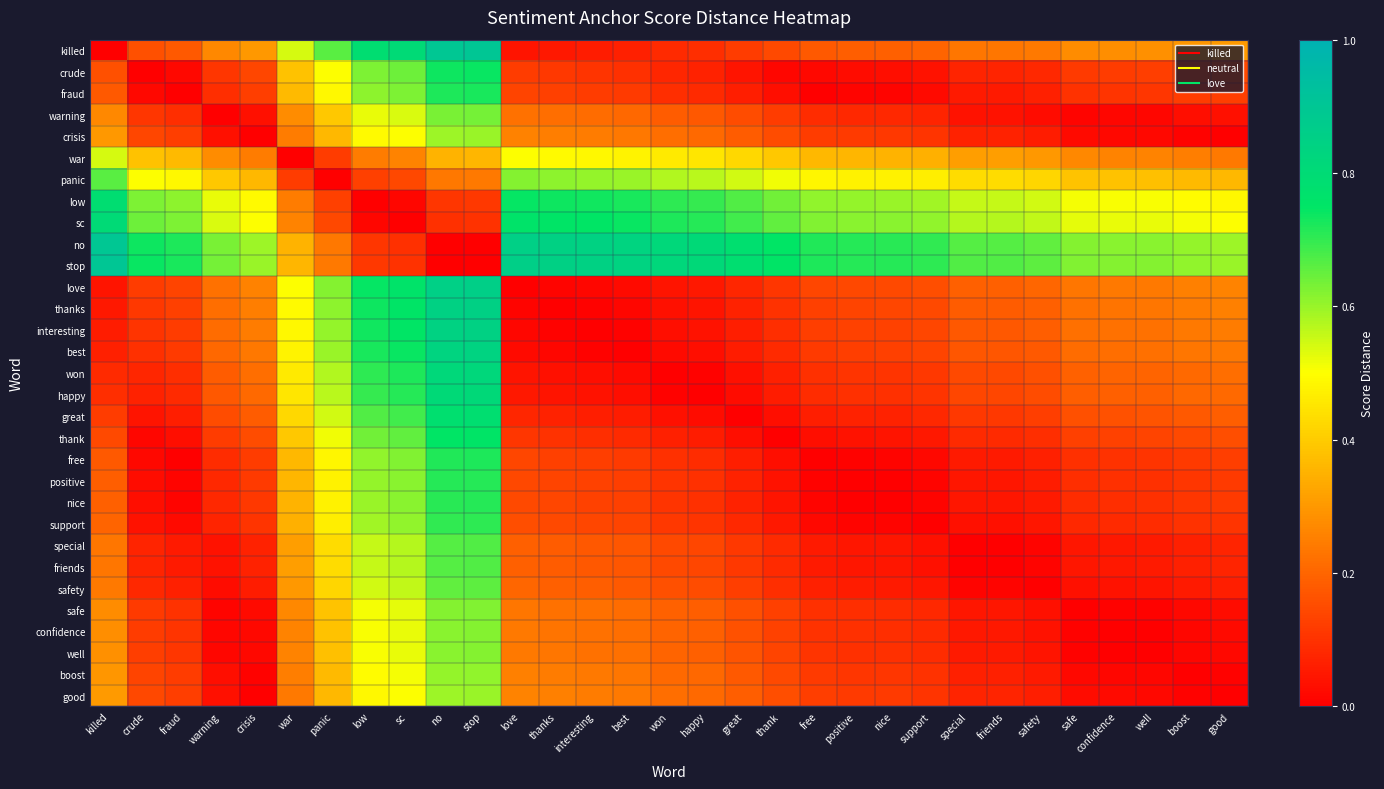

Reading left to right, extract all data points from this chart.

killed: killed=0.0	crude=0.2	fraud=0.2	warning=0.3	crisis=0.3	war=0.5	panic=0.7	low=0.8	sc=0.8	no=0.9	stop=0.9	love=0.0	thanks=0.1	interesting=0.1	best=0.1	won=0.1	happy=0.1	great=0.1	thank=0.1	free=0.2	positive=0.2	nice=0.2	support=0.2	special=0.2	friends=0.2	safety=0.2	safe=0.3	confidence=0.3	well=0.3	boost=0.3	good=0.3
crude: killed=0.2	crude=0.0	fraud=0.0	warning=0.1	crisis=0.1	war=0.4	panic=0.5	low=0.6	sc=0.6	no=0.7	stop=0.7	love=0.1	thanks=0.1	interesting=0.1	best=0.1	won=0.1	happy=0.1	great=0.0	thank=0.0	free=0.0	positive=0.0	nice=0.0	support=0.0	special=0.1	friends=0.1	safety=0.1	safe=0.1	confidence=0.1	well=0.1	boost=0.1	good=0.1
fraud: killed=0.2	crude=0.0	fraud=0.0	warning=0.1	crisis=0.1	war=0.4	panic=0.5	low=0.6	sc=0.6	no=0.7	stop=0.7	love=0.1	thanks=0.1	interesting=0.1	best=0.1	won=0.1	happy=0.1	great=0.1	thank=0.0	free=0.0	positive=0.0	nice=0.0	support=0.0	special=0.1	friends=0.1	safety=0.1	safe=0.1	confidence=0.1	well=0.1	boost=0.1	good=0.1
warning: killed=0.3	crude=0.1	fraud=0.1	warning=0.0	crisis=0.0	war=0.3	panic=0.4	low=0.5	sc=0.5	no=0.6	stop=0.6	love=0.2	thanks=0.2	interesting=0.2	best=0.2	won=0.2	happy=0.2	great=0.1	thank=0.1	free=0.1	positive=0.1	nice=0.1	support=0.1	special=0.0	friends=0.0	safety=0.0	safe=0.0	confidence=0.0	well=0.0	boost=0.0	good=0.0
crisis: killed=0.3	crude=0.1	fraud=0.1	warning=0.0	crisis=0.0	war=0.2	panic=0.4	low=0.5	sc=0.5	no=0.6	stop=0.6	love=0.3	thanks=0.2	interesting=0.2	best=0.2	won=0.2	happy=0.2	great=0.2	thank=0.2	free=0.1	positive=0.1	nice=0.1	support=0.1	special=0.1	friends=0.1	safety=0.1	safe=0.0	confidence=0.0	well=0.0	boost=0.0	good=0.0
war: killed=0.5	crude=0.4	fraud=0.4	warning=0.3	crisis=0.2	war=0.0	panic=0.1	low=0.2	sc=0.3	no=0.4	stop=0.4	love=0.5	thanks=0.5	interesting=0.5	best=0.5	won=0.5	happy=0.5	great=0.4	thank=0.4	free=0.4	positive=0.4	nice=0.4	support=0.3	special=0.3	friends=0.3	safety=0.3	safe=0.3	confidence=0.3	well=0.3	boost=0.2	good=0.2
panic: killed=0.7	crude=0.5	fraud=0.5	warning=0.4	crisis=0.4	war=0.1	panic=0.0	low=0.1	sc=0.1	no=0.2	stop=0.2	love=0.6	thanks=0.6	interesting=0.6	best=0.6	won=0.6	happy=0.6	great=0.5	thank=0.5	free=0.5	positive=0.5	nice=0.5	support=0.5	special=0.4	friends=0.4	safety=0.4	safe=0.4	confidence=0.4	well=0.4	boost=0.4	good=0.4
low: killed=0.8	crude=0.6	fraud=0.6	warning=0.5	crisis=0.5	war=0.2	panic=0.1	low=0.0	sc=0.0	no=0.1	stop=0.1	love=0.7	thanks=0.7	interesting=0.7	best=0.7	won=0.7	happy=0.7	great=0.7	thank=0.6	free=0.6	positive=0.6	nice=0.6	support=0.6	special=0.6	friends=0.6	safety=0.5	safe=0.5	confidence=0.5	well=0.5	boost=0.5	good=0.5
sc: killed=0.8	crude=0.6	fraud=0.6	warning=0.5	crisis=0.5	war=0.3	panic=0.1	low=0.0	sc=0.0	no=0.1	stop=0.1	love=0.8	thanks=0.8	interesting=0.7	best=0.7	won=0.7	happy=0.7	great=0.7	thank=0.7	free=0.6	positive=0.6	nice=0.6	support=0.6	special=0.6	friends=0.6	safety=0.6	safe=0.5	confidence=0.5	well=0.5	boost=0.5	good=0.5
no: killed=0.9	crude=0.7	fraud=0.7	warning=0.6	crisis=0.6	war=0.4	panic=0.2	low=0.1	sc=0.1	no=0.0	stop=0.0	love=0.9	thanks=0.8	interesting=0.8	best=0.8	won=0.8	happy=0.8	great=0.8	thank=0.7	free=0.7	positive=0.7	nice=0.7	support=0.7	special=0.7	friends=0.7	safety=0.7	safe=0.6	confidence=0.6	well=0.6	boost=0.6	good=0.6
stop: killed=0.9	crude=0.7	fraud=0.7	warning=0.6	crisis=0.6	war=0.4	panic=0.2	low=0.1	sc=0.1	no=0.0	stop=0.0	love=0.9	thanks=0.8	interesting=0.8	best=0.8	won=0.8	happy=0.8	great=0.8	thank=0.8	free=0.7	positive=0.7	nice=0.7	support=0.7	special=0.7	friends=0.7	safety=0.7	safe=0.6	confidence=0.6	well=0.6	boost=0.6	good=0.6
love: killed=0.0	crude=0.1	fraud=0.1	warning=0.2	crisis=0.3	war=0.5	panic=0.6	low=0.7	sc=0.8	no=0.9	stop=0.9	love=0.0	thanks=0.0	interesting=0.0	best=0.0	won=0.0	happy=0.0	great=0.1	thank=0.1	free=0.1	positive=0.1	nice=0.1	support=0.2	special=0.2	friends=0.2	safety=0.2	safe=0.2	confidence=0.2	well=0.2	boost=0.3	good=0.3
thanks: killed=0.1	crude=0.1	fraud=0.1	warning=0.2	crisis=0.2	war=0.5	panic=0.6	low=0.7	sc=0.8	no=0.8	stop=0.8	love=0.0	thanks=0.0	interesting=0.0	best=0.0	won=0.0	happy=0.0	great=0.1	thank=0.1	free=0.1	positive=0.1	nice=0.1	support=0.1	special=0.2	friends=0.2	safety=0.2	safe=0.2	confidence=0.2	well=0.2	boost=0.2	good=0.3
interesting: killed=0.1	crude=0.1	fraud=0.1	warning=0.2	crisis=0.2	war=0.5	panic=0.6	low=0.7	sc=0.7	no=0.8	stop=0.8	love=0.0	thanks=0.0	interesting=0.0	best=0.0	won=0.0	happy=0.0	great=0.1	thank=0.1	free=0.1	positive=0.1	nice=0.1	support=0.1	special=0.2	friends=0.2	safety=0.2	safe=0.2	confidence=0.2	well=0.2	boost=0.2	good=0.2
best: killed=0.1	crude=0.1	fraud=0.1	warning=0.2	crisis=0.2	war=0.5	panic=0.6	low=0.7	sc=0.7	no=0.8	stop=0.8	love=0.0	thanks=0.0	interesting=0.0	best=0.0	won=0.0	happy=0.0	great=0.1	thank=0.1	free=0.1	positive=0.1	nice=0.1	support=0.1	special=0.2	friends=0.2	safety=0.2	safe=0.2	confidence=0.2	well=0.2	boost=0.2	good=0.2
won: killed=0.1	crude=0.1	fraud=0.1	warning=0.2	crisis=0.2	war=0.5	panic=0.6	low=0.7	sc=0.7	no=0.8	stop=0.8	love=0.0	thanks=0.0	interesting=0.0	best=0.0	won=0.0	happy=0.0	great=0.0	thank=0.1	free=0.1	positive=0.1	nice=0.1	support=0.1	special=0.1	friends=0.1	safety=0.2	safe=0.2	confidence=0.2	well=0.2	boost=0.2	good=0.2
happy: killed=0.1	crude=0.1	fraud=0.1	warning=0.2	crisis=0.2	war=0.5	panic=0.6	low=0.7	sc=0.7	no=0.8	stop=0.8	love=0.0	thanks=0.0	interesting=0.0	best=0.0	won=0.0	happy=0.0	great=0.0	thank=0.1	free=0.1	positive=0.1	nice=0.1	support=0.1	special=0.1	friends=0.1	safety=0.2	safe=0.2	confidence=0.2	well=0.2	boost=0.2	good=0.2
great: killed=0.1	crude=0.0	fraud=0.1	warning=0.1	crisis=0.2	war=0.4	panic=0.5	low=0.7	sc=0.7	no=0.8	stop=0.8	love=0.1	thanks=0.1	interesting=0.1	best=0.1	won=0.0	happy=0.0	great=0.0	thank=0.0	free=0.1	positive=0.1	nice=0.1	support=0.1	special=0.1	friends=0.1	safety=0.1	safe=0.2	confidence=0.2	well=0.2	boost=0.2	good=0.2
thank: killed=0.1	crude=0.0	fraud=0.0	warning=0.1	crisis=0.2	war=0.4	panic=0.5	low=0.6	sc=0.7	no=0.7	stop=0.8	love=0.1	thanks=0.1	interesting=0.1	best=0.1	won=0.1	happy=0.1	great=0.0	thank=0.0	free=0.0	positive=0.0	nice=0.0	support=0.0	special=0.1	friends=0.1	safety=0.1	safe=0.1	confidence=0.1	well=0.1	boost=0.1	good=0.2
free: killed=0.2	crude=0.0	fraud=0.0	warning=0.1	crisis=0.1	war=0.4	panic=0.5	low=0.6	sc=0.6	no=0.7	stop=0.7	love=0.1	thanks=0.1	interesting=0.1	best=0.1	won=0.1	happy=0.1	great=0.1	thank=0.0	free=0.0	positive=0.0	nice=0.0	support=0.0	special=0.1	friends=0.1	safety=0.1	safe=0.1	confidence=0.1	well=0.1	boost=0.1	good=0.1
positive: killed=0.2	crude=0.0	fraud=0.0	warning=0.1	crisis=0.1	war=0.4	panic=0.5	low=0.6	sc=0.6	no=0.7	stop=0.7	love=0.1	thanks=0.1	interesting=0.1	best=0.1	won=0.1	happy=0.1	great=0.1	thank=0.0	free=0.0	positive=0.0	nice=0.0	support=0.0	special=0.0	friends=0.0	safety=0.1	safe=0.1	confidence=0.1	well=0.1	boost=0.1	good=0.1
nice: killed=0.2	crude=0.0	fraud=0.0	warning=0.1	crisis=0.1	war=0.4	panic=0.5	low=0.6	sc=0.6	no=0.7	stop=0.7	love=0.1	thanks=0.1	interesting=0.1	best=0.1	won=0.1	happy=0.1	great=0.1	thank=0.0	free=0.0	positive=0.0	nice=0.0	support=0.0	special=0.0	friends=0.0	safety=0.1	safe=0.1	confidence=0.1	well=0.1	boost=0.1	good=0.1
support: killed=0.2	crude=0.0	fraud=0.0	warning=0.1	crisis=0.1	war=0.3	panic=0.5	low=0.6	sc=0.6	no=0.7	stop=0.7	love=0.2	thanks=0.1	interesting=0.1	best=0.1	won=0.1	happy=0.1	great=0.1	thank=0.0	free=0.0	positive=0.0	nice=0.0	support=0.0	special=0.0	friends=0.0	safety=0.0	safe=0.1	confidence=0.1	well=0.1	boost=0.1	good=0.1
special: killed=0.2	crude=0.1	fraud=0.1	warning=0.0	crisis=0.1	war=0.3	panic=0.4	low=0.6	sc=0.6	no=0.7	stop=0.7	love=0.2	thanks=0.2	interesting=0.2	best=0.2	won=0.1	happy=0.1	great=0.1	thank=0.1	free=0.1	positive=0.0	nice=0.0	support=0.0	special=0.0	friends=0.0	safety=0.0	safe=0.0	confidence=0.0	well=0.1	boost=0.1	good=0.1
friends: killed=0.2	crude=0.1	fraud=0.1	warning=0.0	crisis=0.1	war=0.3	panic=0.4	low=0.6	sc=0.6	no=0.7	stop=0.7	love=0.2	thanks=0.2	interesting=0.2	best=0.2	won=0.1	happy=0.1	great=0.1	thank=0.1	free=0.1	positive=0.0	nice=0.0	support=0.0	special=0.0	friends=0.0	safety=0.0	safe=0.0	confidence=0.0	well=0.1	boost=0.1	good=0.1
safety: killed=0.2	crude=0.1	fraud=0.1	warning=0.0	crisis=0.1	war=0.3	panic=0.4	low=0.5	sc=0.6	no=0.7	stop=0.7	love=0.2	thanks=0.2	interesting=0.2	best=0.2	won=0.2	happy=0.2	great=0.1	thank=0.1	free=0.1	positive=0.1	nice=0.1	support=0.0	special=0.0	friends=0.0	safety=0.0	safe=0.0	confidence=0.0	well=0.0	boost=0.1	good=0.1
safe: killed=0.3	crude=0.1	fraud=0.1	warning=0.0	crisis=0.0	war=0.3	panic=0.4	low=0.5	sc=0.5	no=0.6	stop=0.6	love=0.2	thanks=0.2	interesting=0.2	best=0.2	won=0.2	happy=0.2	great=0.2	thank=0.1	free=0.1	positive=0.1	nice=0.1	support=0.1	special=0.0	friends=0.0	safety=0.0	safe=0.0	confidence=0.0	well=0.0	boost=0.0	good=0.0
confidence: killed=0.3	crude=0.1	fraud=0.1	warning=0.0	crisis=0.0	war=0.3	panic=0.4	low=0.5	sc=0.5	no=0.6	stop=0.6	love=0.2	thanks=0.2	interesting=0.2	best=0.2	won=0.2	happy=0.2	great=0.2	thank=0.1	free=0.1	positive=0.1	nice=0.1	support=0.1	special=0.0	friends=0.0	safety=0.0	safe=0.0	confidence=0.0	well=0.0	boost=0.0	good=0.0
well: killed=0.3	crude=0.1	fraud=0.1	warning=0.0	crisis=0.0	war=0.3	panic=0.4	low=0.5	sc=0.5	no=0.6	stop=0.6	love=0.2	thanks=0.2	interesting=0.2	best=0.2	won=0.2	happy=0.2	great=0.2	thank=0.1	free=0.1	positive=0.1	nice=0.1	support=0.1	special=0.1	friends=0.1	safety=0.0	safe=0.0	confidence=0.0	well=0.0	boost=0.0	good=0.0
boost: killed=0.3	crude=0.1	fraud=0.1	warning=0.0	crisis=0.0	war=0.2	panic=0.4	low=0.5	sc=0.5	no=0.6	stop=0.6	love=0.3	thanks=0.2	interesting=0.2	best=0.2	won=0.2	happy=0.2	great=0.2	thank=0.1	free=0.1	positive=0.1	nice=0.1	support=0.1	special=0.1	friends=0.1	safety=0.1	safe=0.0	confidence=0.0	well=0.0	boost=0.0	good=0.0
good: killed=0.3	crude=0.1	fraud=0.1	warning=0.0	crisis=0.0	war=0.2	panic=0.4	low=0.5	sc=0.5	no=0.6	stop=0.6	love=0.3	thanks=0.3	interesting=0.2	best=0.2	won=0.2	happy=0.2	great=0.2	thank=0.2	free=0.1	positive=0.1	nice=0.1	support=0.1	special=0.1	friends=0.1	safety=0.1	safe=0.0	confidence=0.0	well=0.0	boost=0.0	good=0.0